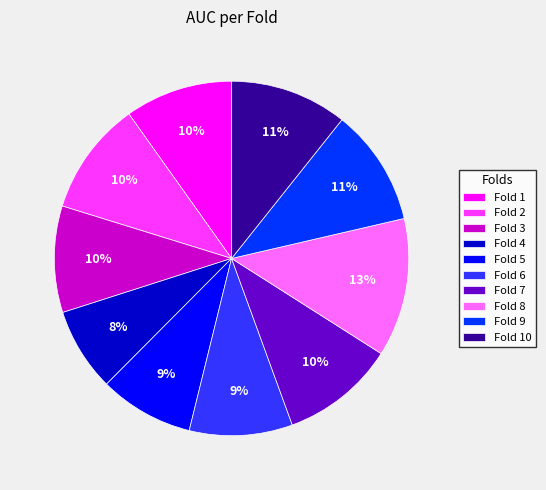

Combined, do Fold 1 and Fold 8 account for over 50%?

No